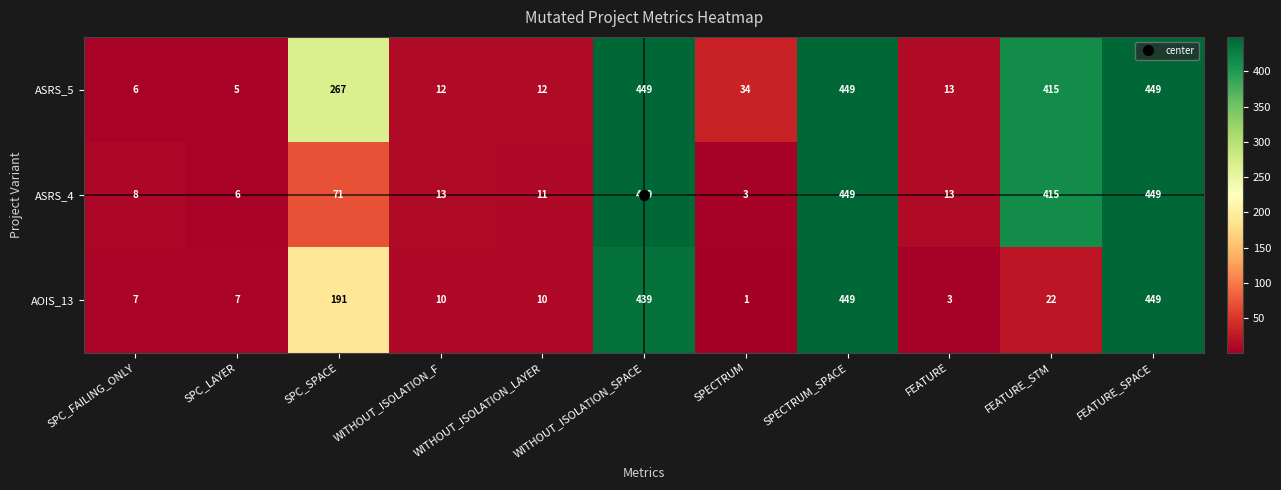

What is the sum of the AOIS_13 values at SPC_FAILING_ONLY and WITHOUT_ISOLATION_LAYER?

17